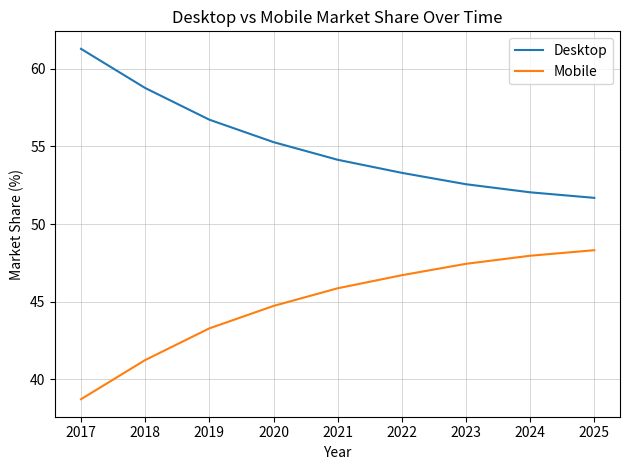

What value does the Desktop series have at 2022?

53.3